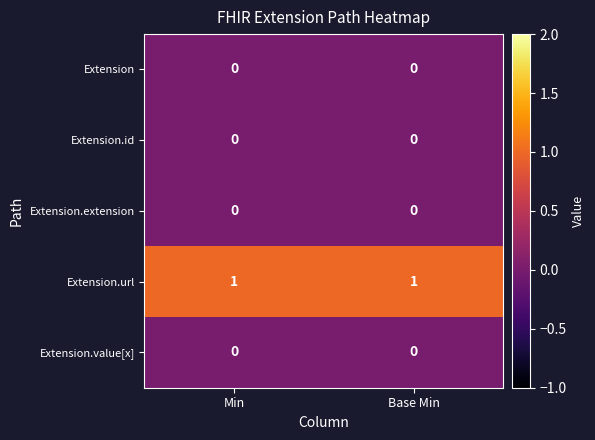

Is it true that Extension.id equals 0 at Base Min?

True